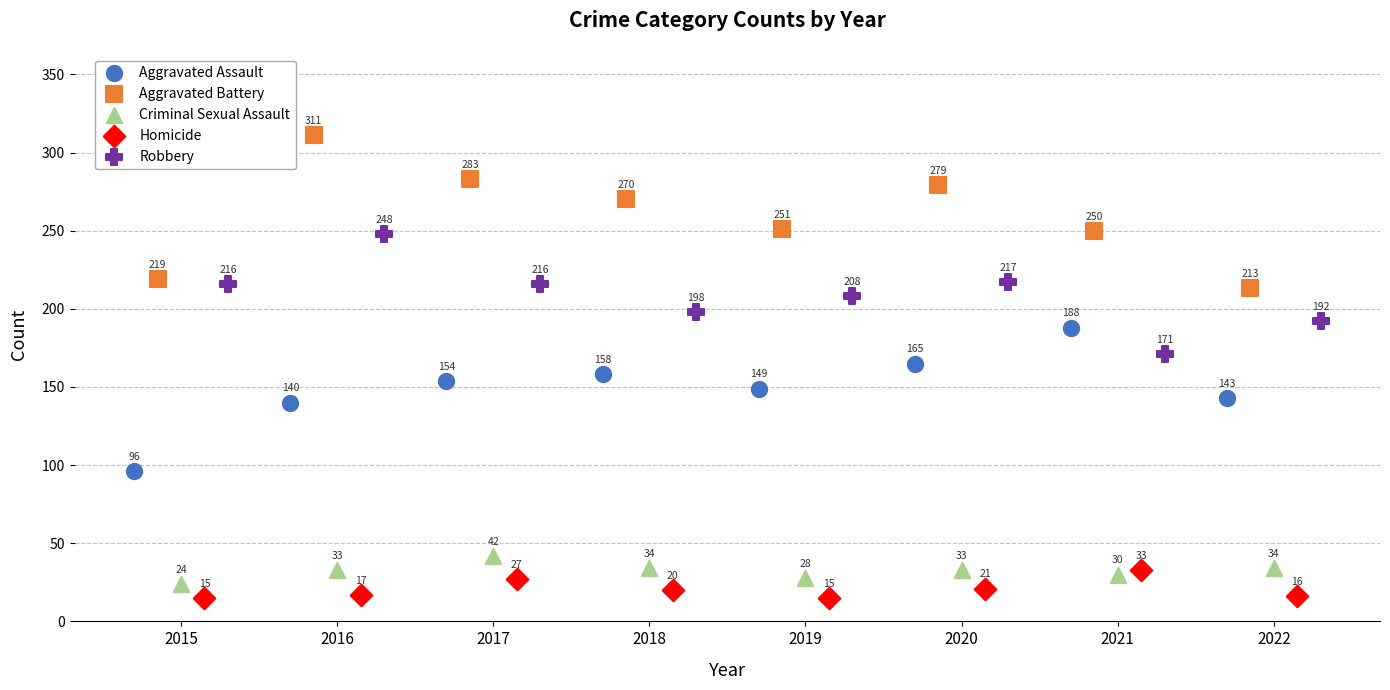

Which series has the largest Y range (max minus min)?

Aggravated Battery